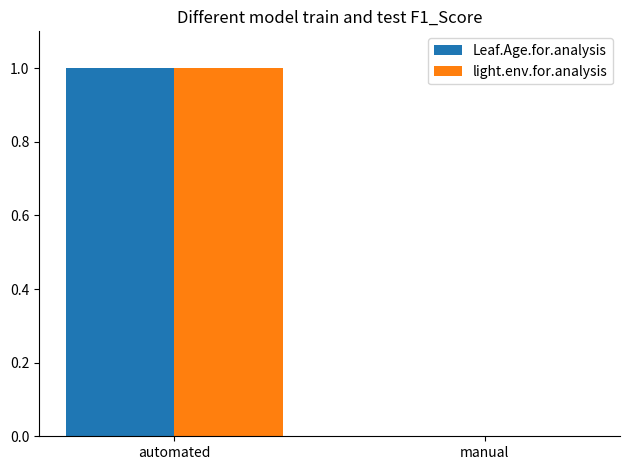

What are all the series names shown in the legend?

Leaf.Age.for.analysis, light.env.for.analysis